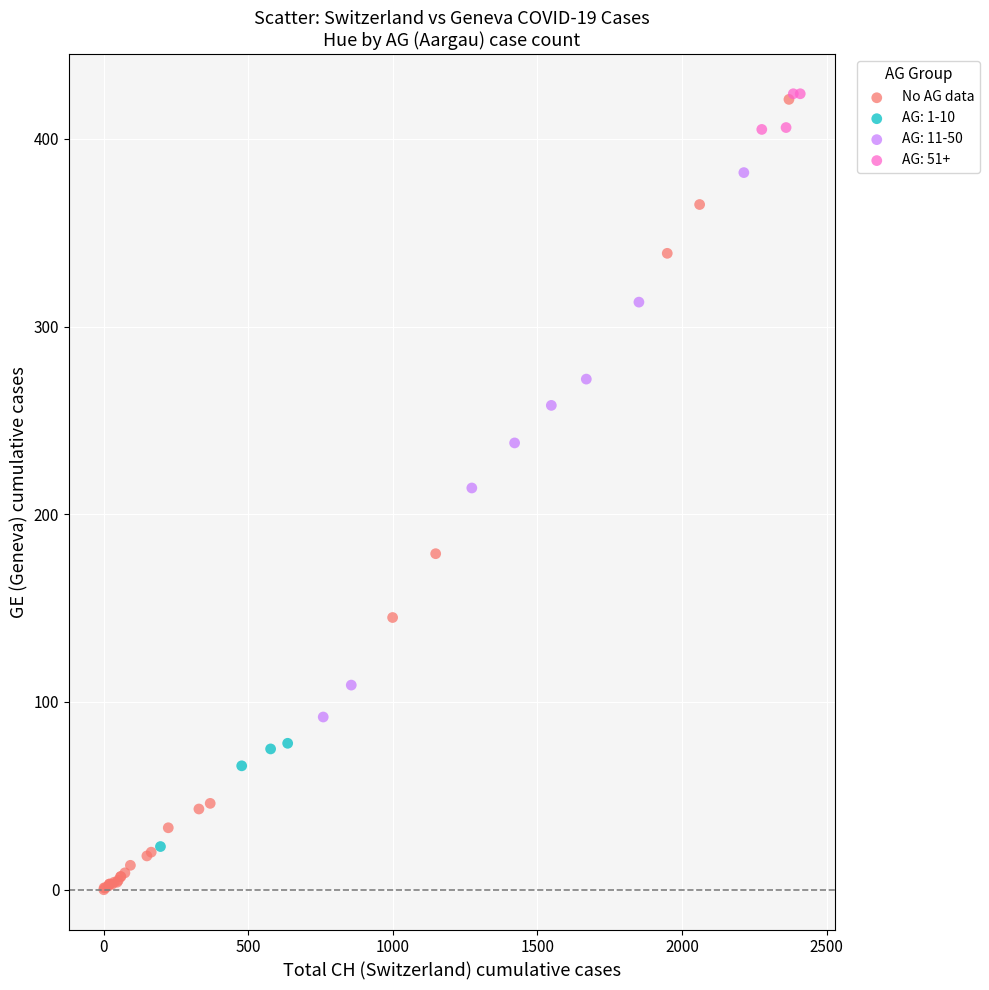

Which series has the largest Y range (max minus min)?

No AG data